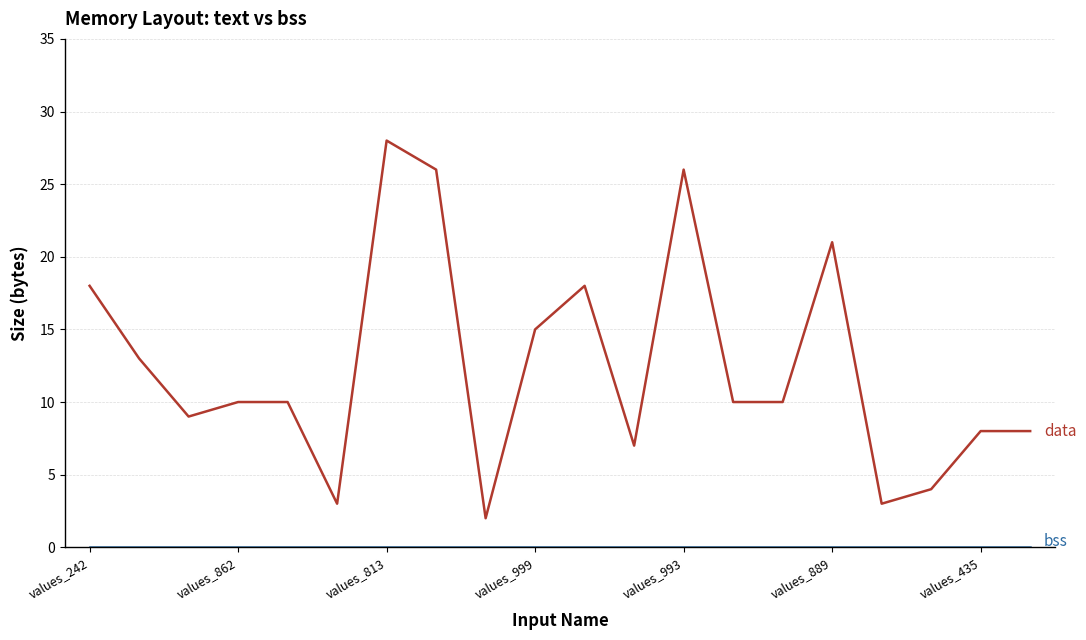

What is the greatest value displayed?

28